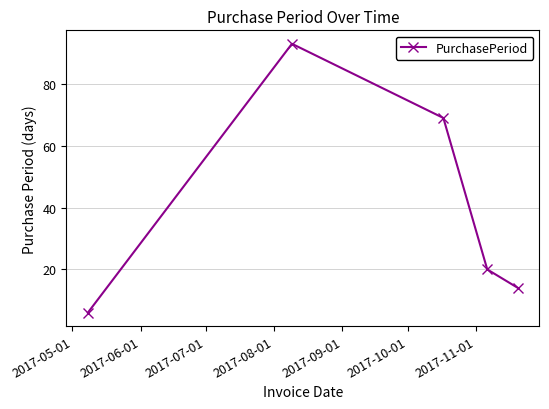

How many interior local peaks (higher than both neighbors) does the data have?

1